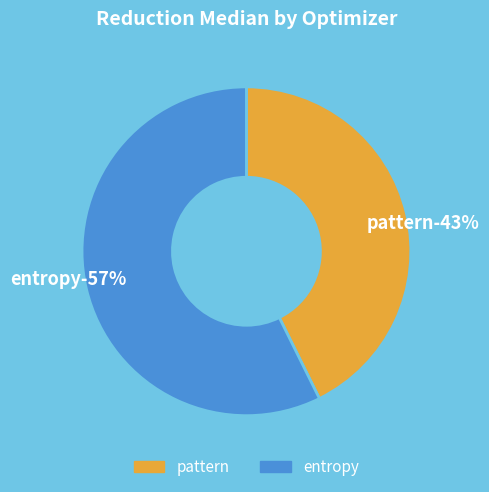

To the nearest percent, what is the combined percentage of entropy and pattern?

100%